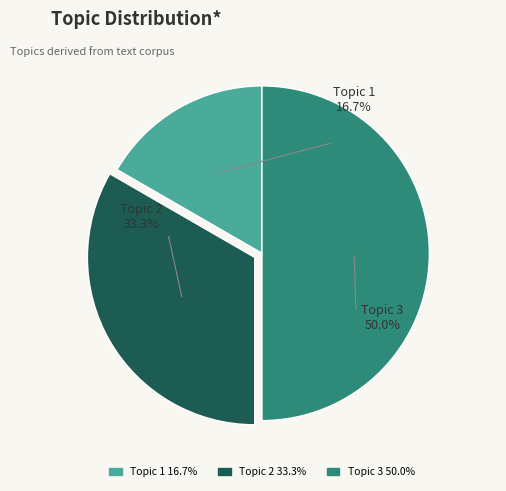

Rank the categories by value from lowest to highest.

Topic 1, Topic 2, Topic 3